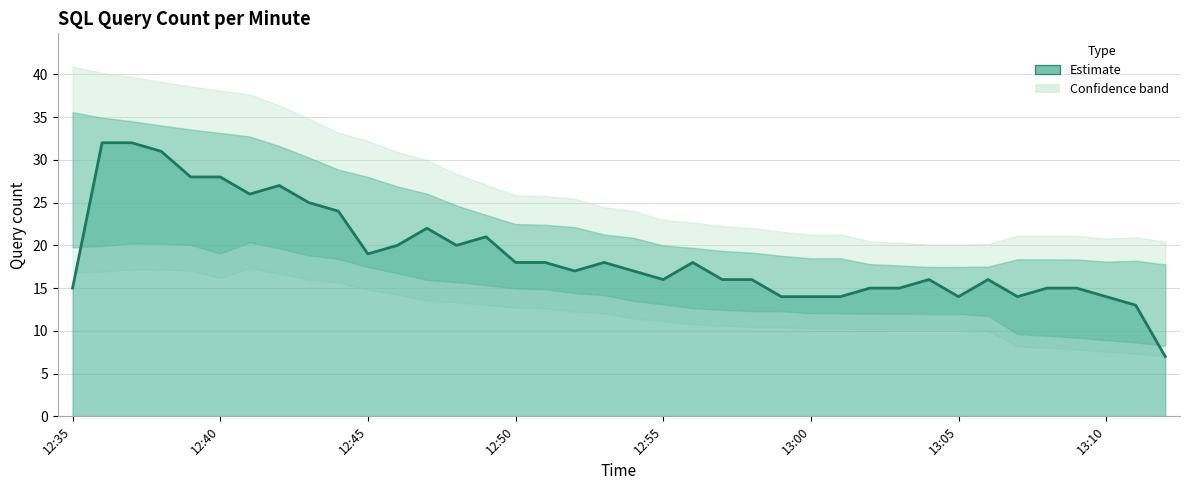

Reading left to right, transcribe all the data shown in this chart.

15	32	32	31	28	28	26	27	25	24	19	20	22	20	21	18	18	17	18	17	16	18	16	16	14	14	14	15	15	16	14	16	14	15	15	14	13	7